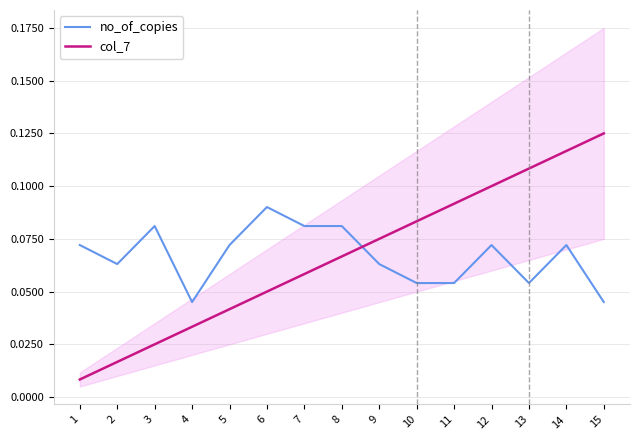

Where is the first local minimum for no_of_copies?

2